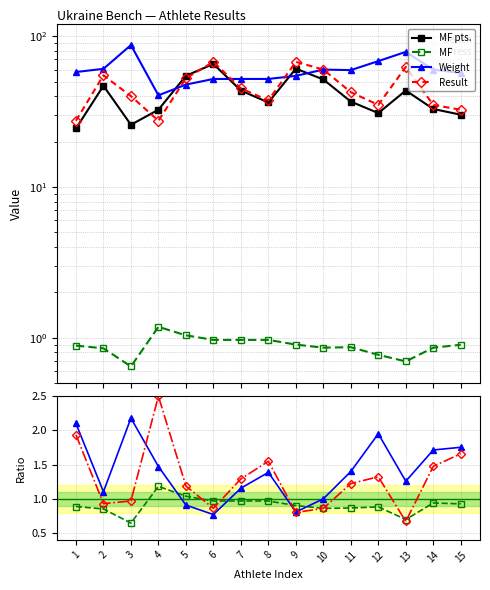

What is the minimum value for Weight?

40.5